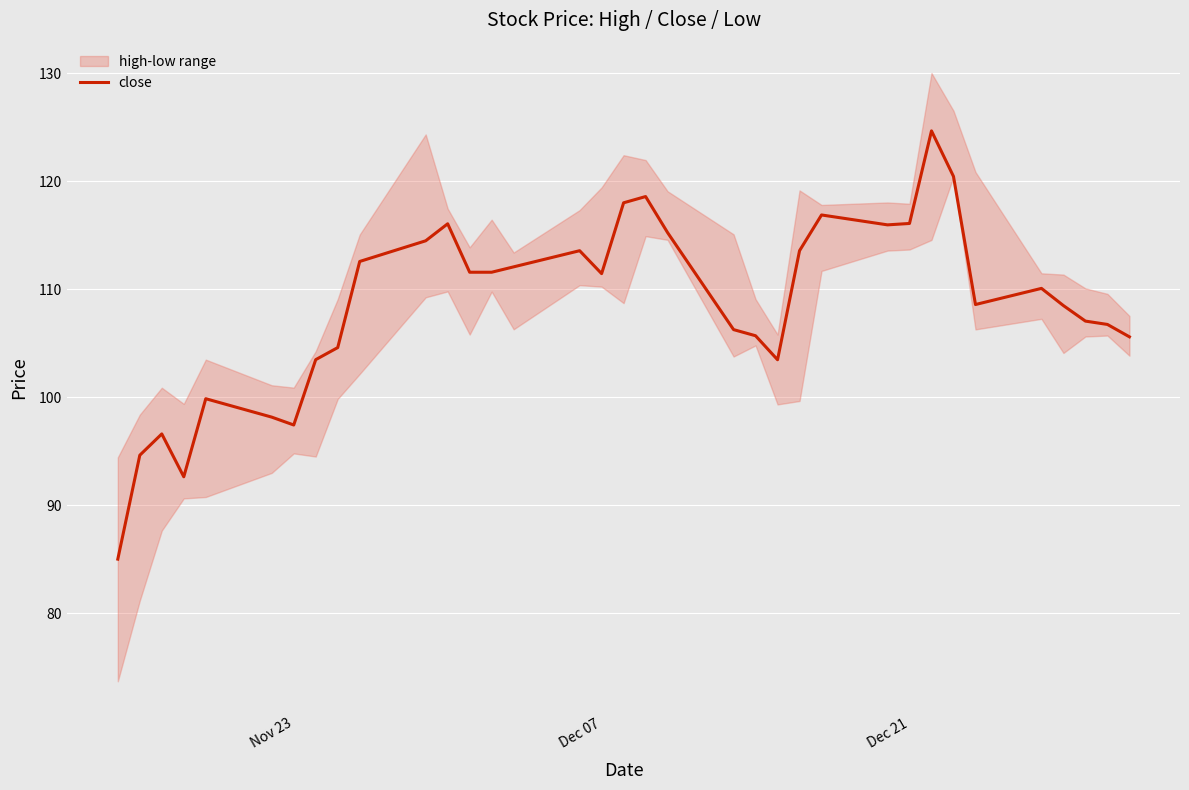

What is the minimum value for close?

85.0